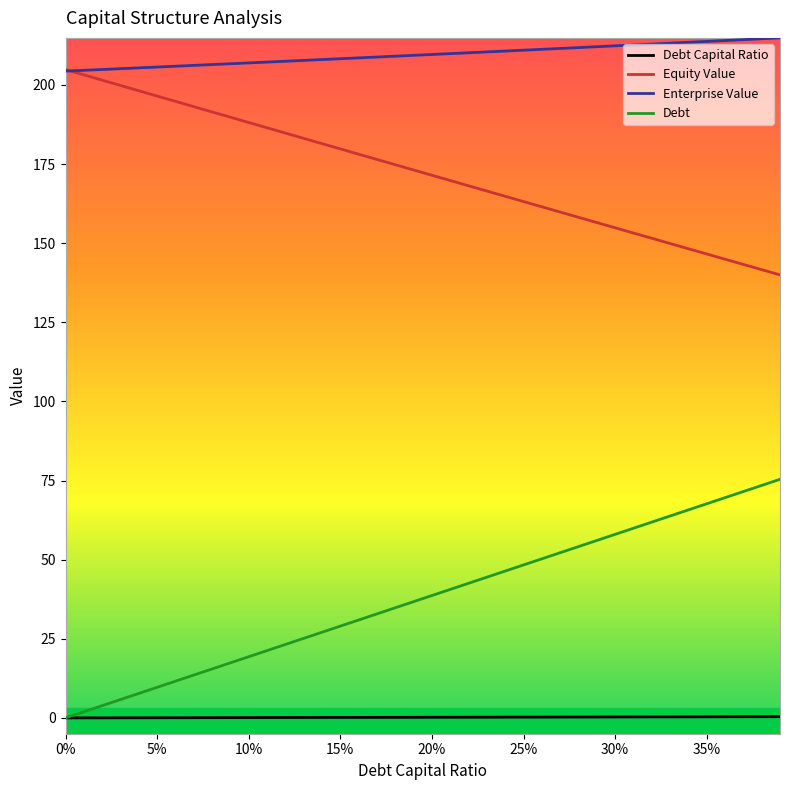

What is the maximum value shown in the chart?

214.9